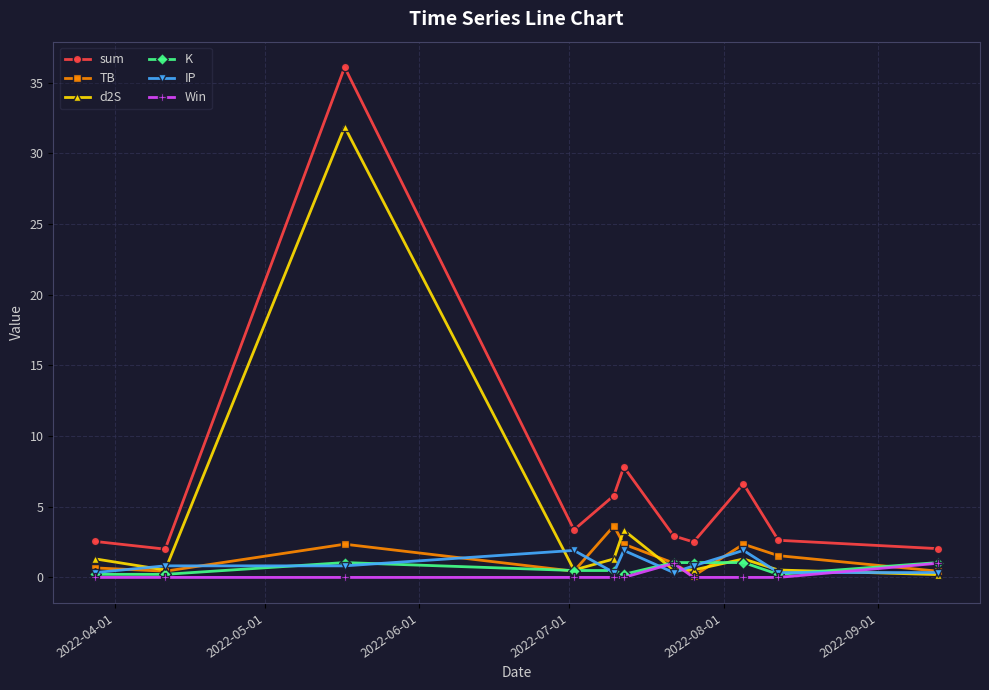

What is the difference between the maximum and second lowest values in the Win series?

1.0